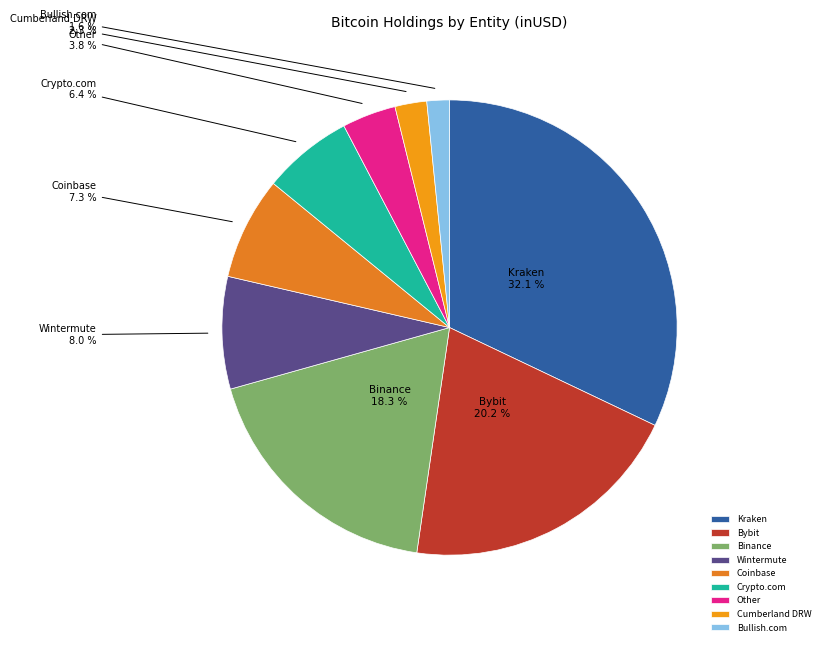

Is there a majority slice in this chart?

No